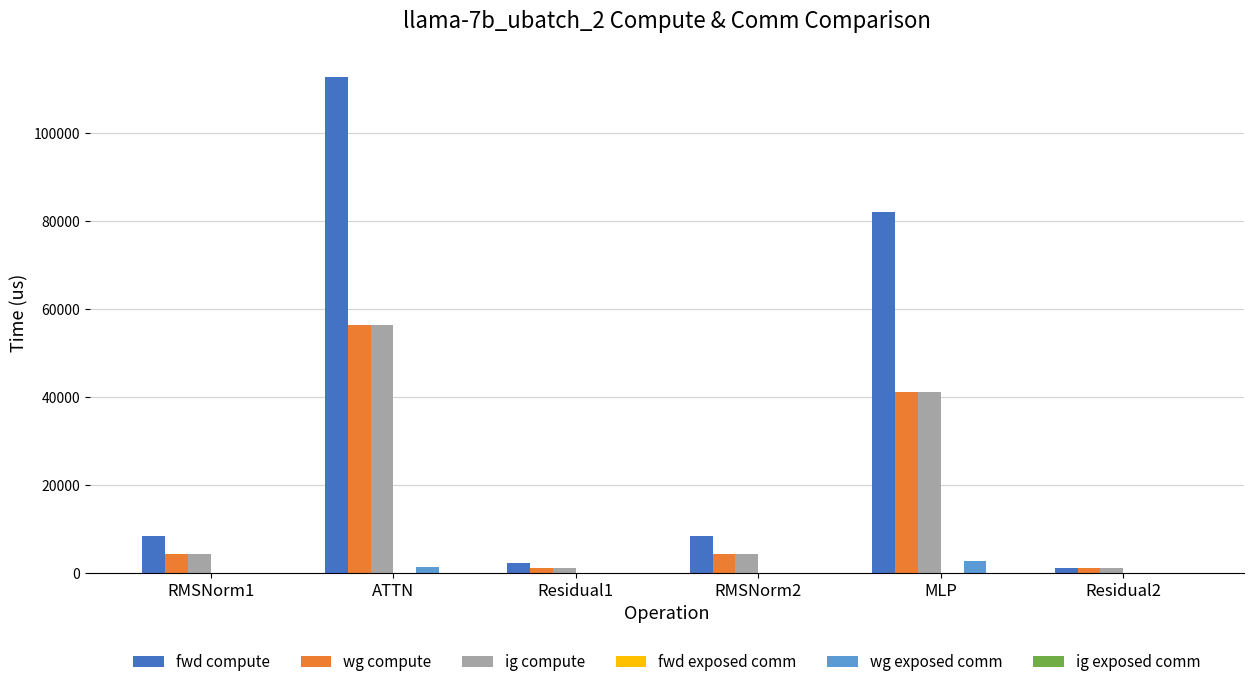

Which series changed the most between ATTN and Residual2?

fwd compute